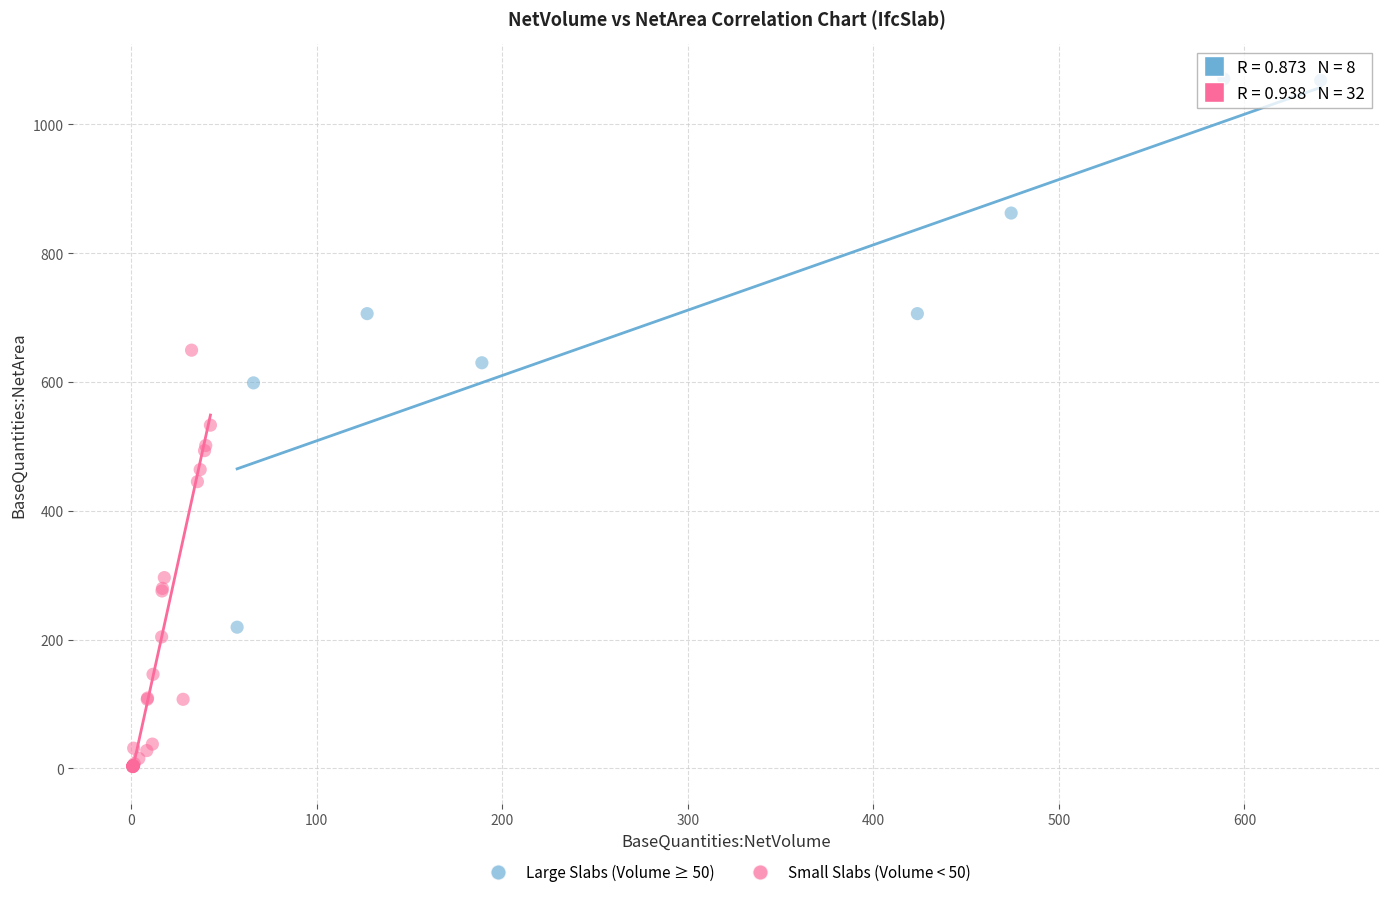

Which series reaches the minimum Y coordinate?

Small Slabs (Volume < 50)